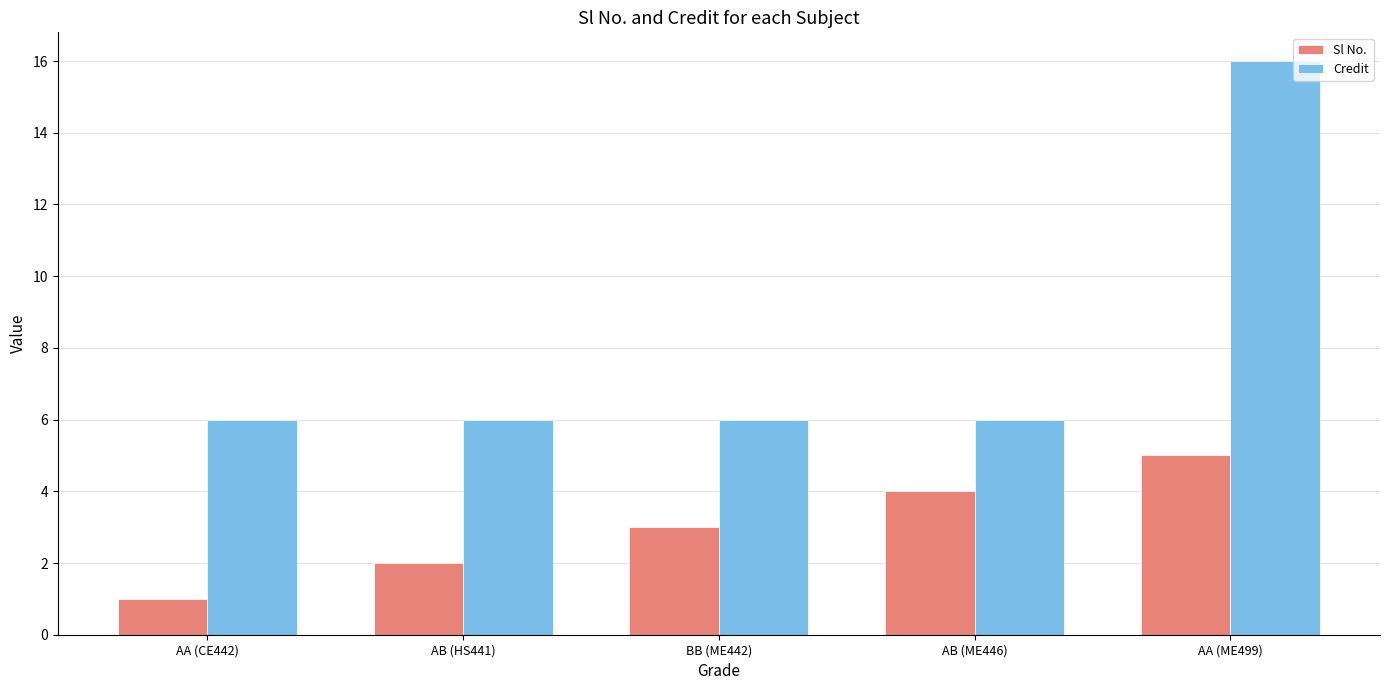

What is the value of the Credit bar at the 4th from the left?

6